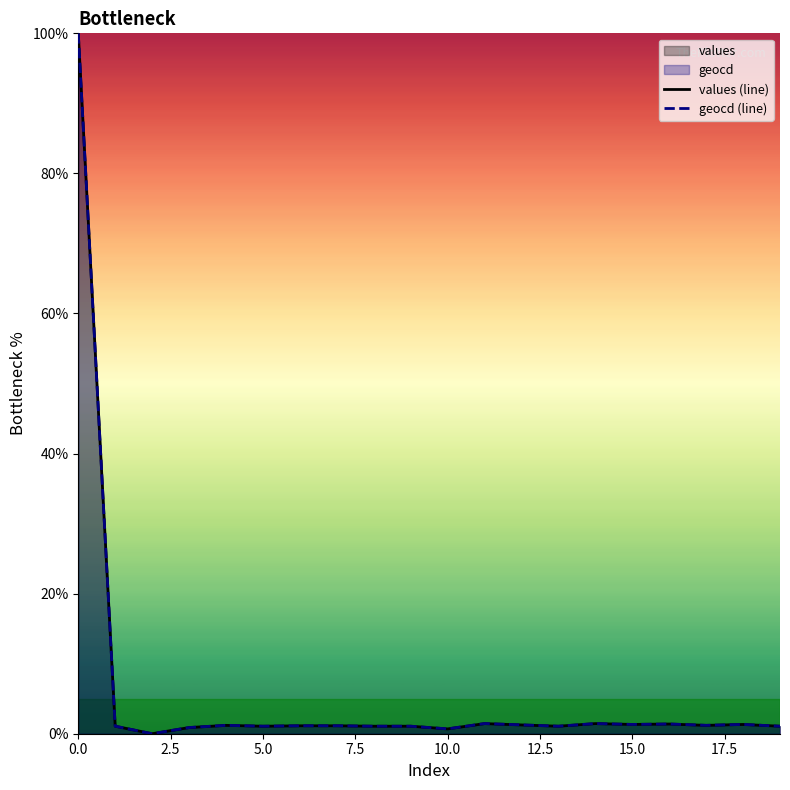

What is the sum of all geocd (line) values?

120.9